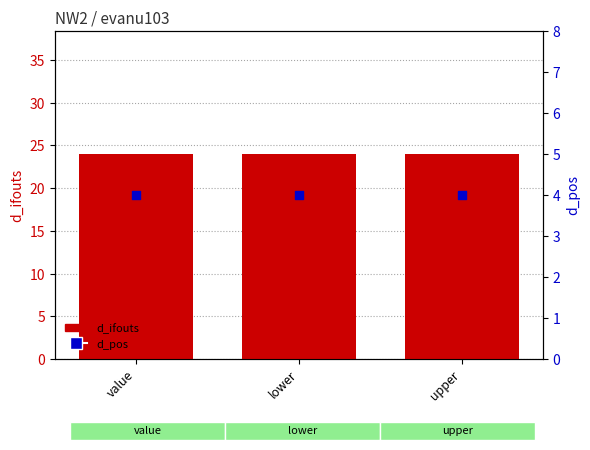

Which series has the largest total across all categories?

d_ifouts